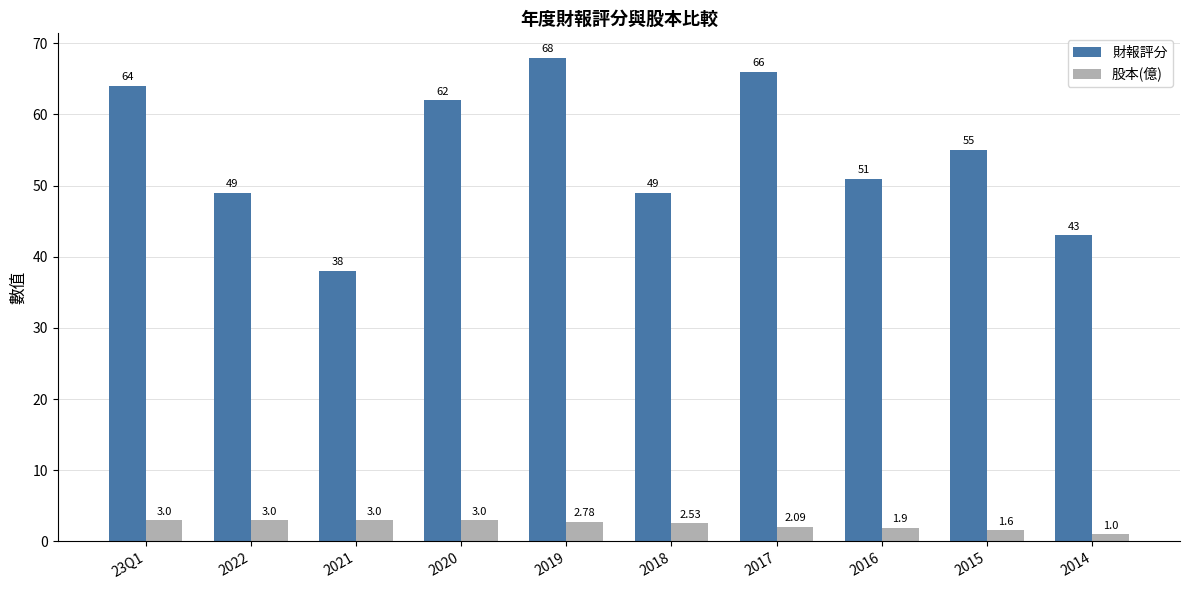

What is the average value of the 財報評分 series?

54.5